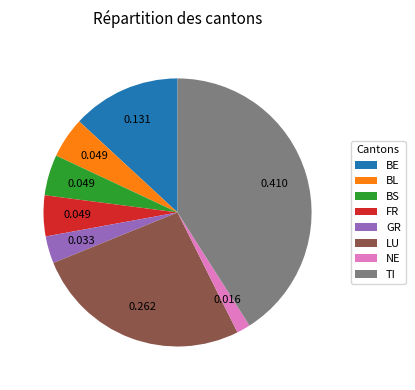

Which has a higher value, BL or TI?

TI